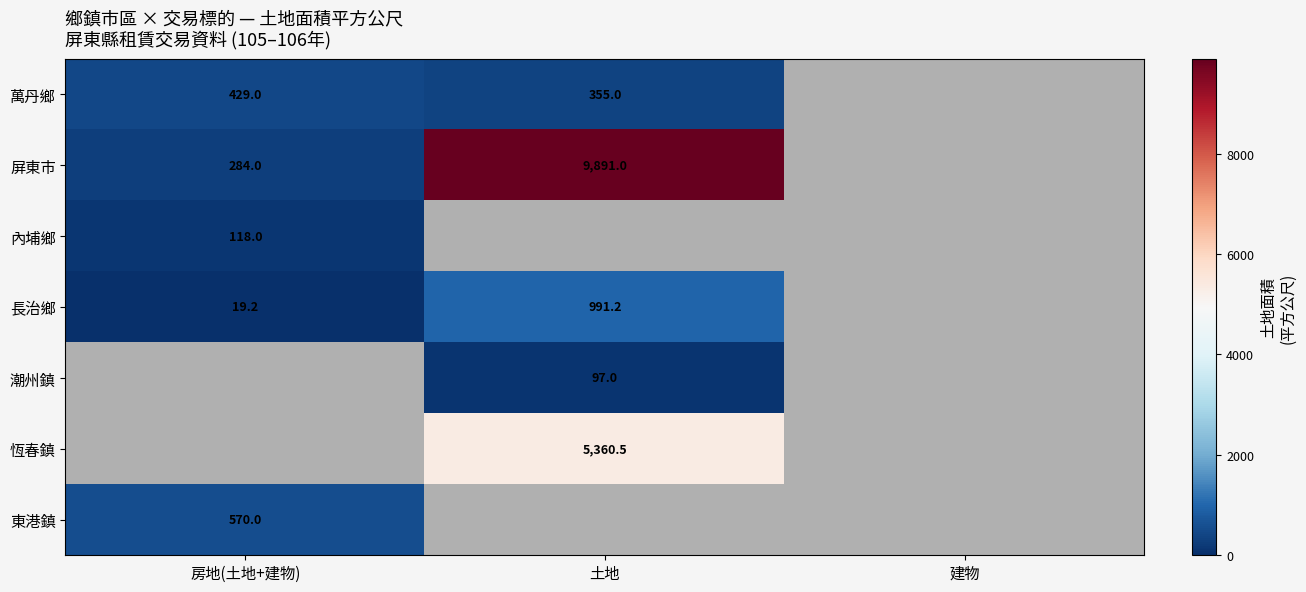

The value of 東港鎮 at 房地(土地+建物) is 570.0. True or false?

True